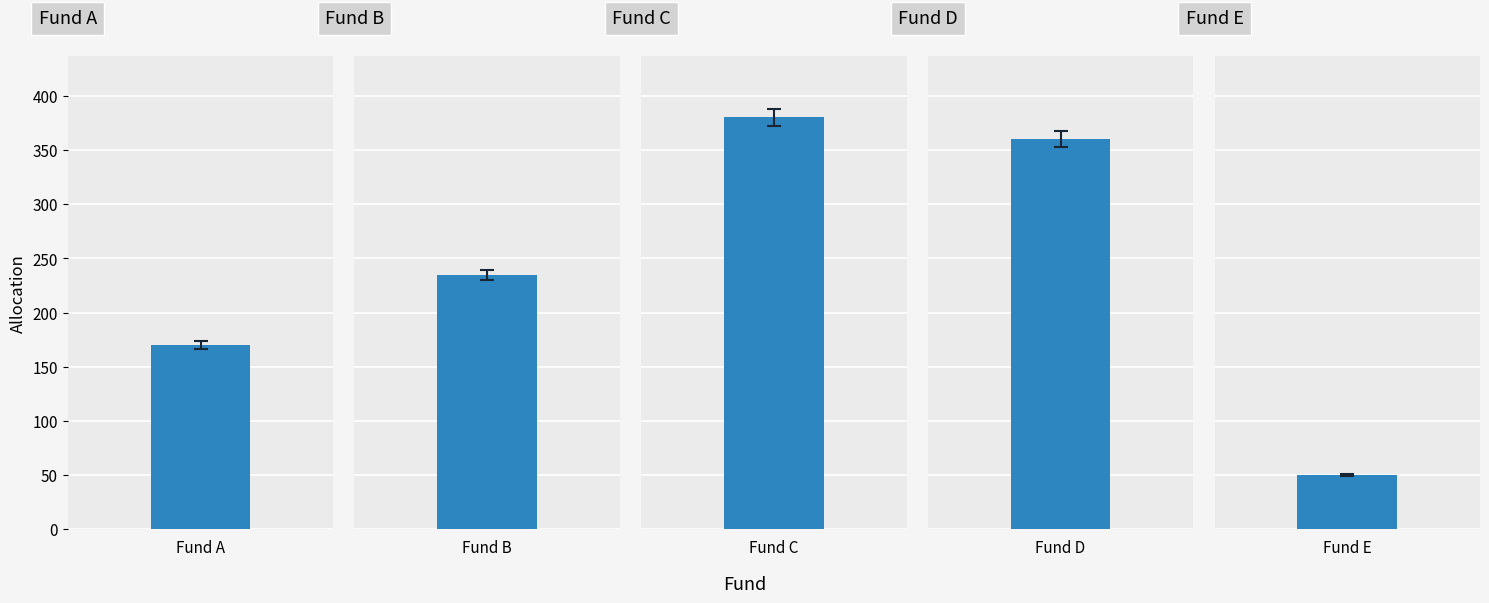

True or false: the data shows 360 at Fund D.

True